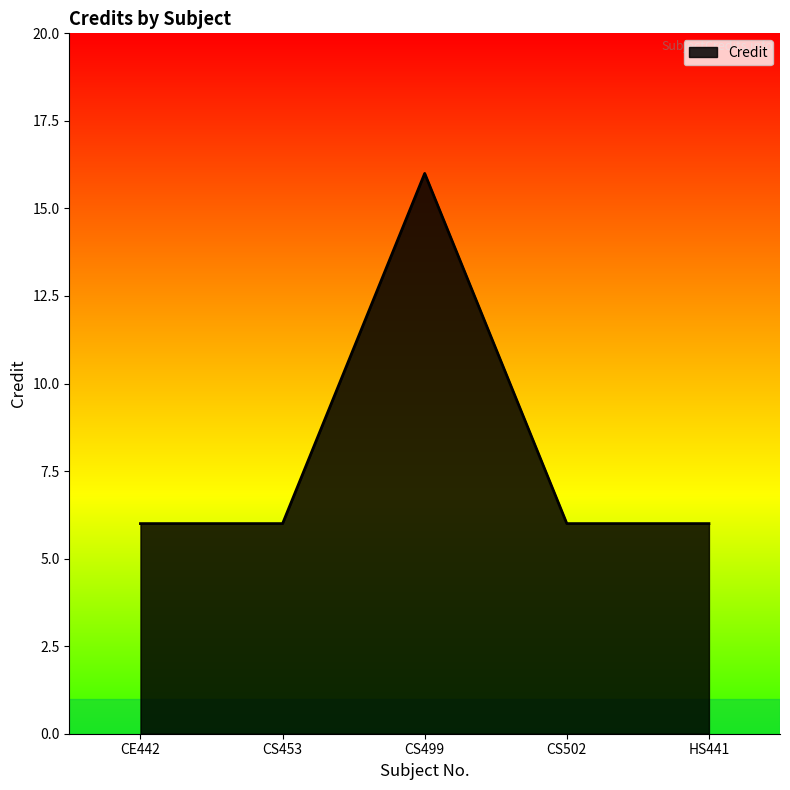

What position from the right is CS499?

3